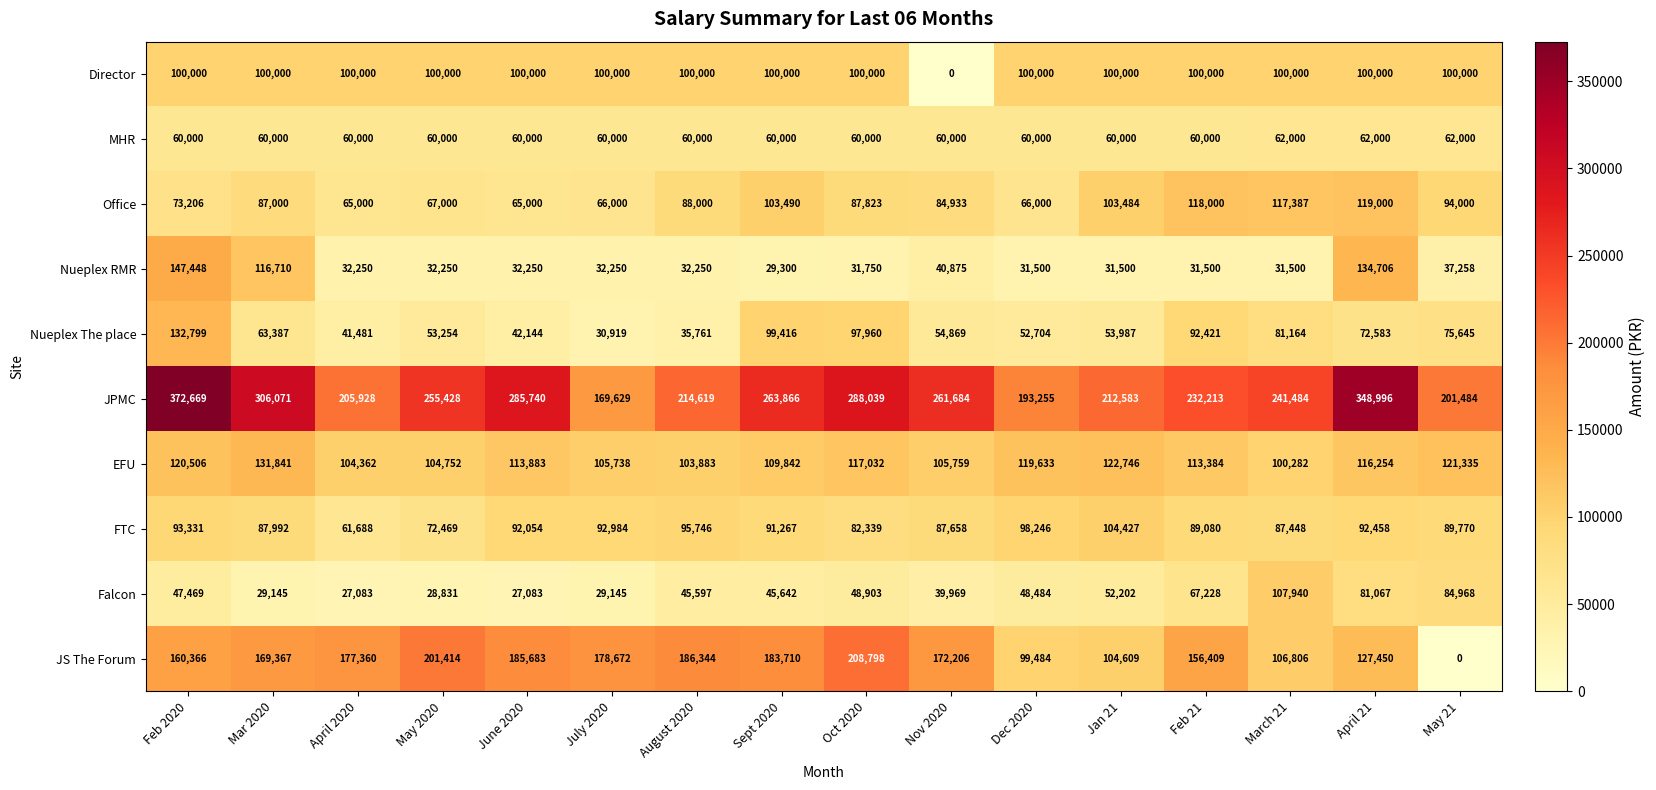

Which category has the highest value across all series?

Feb 2020